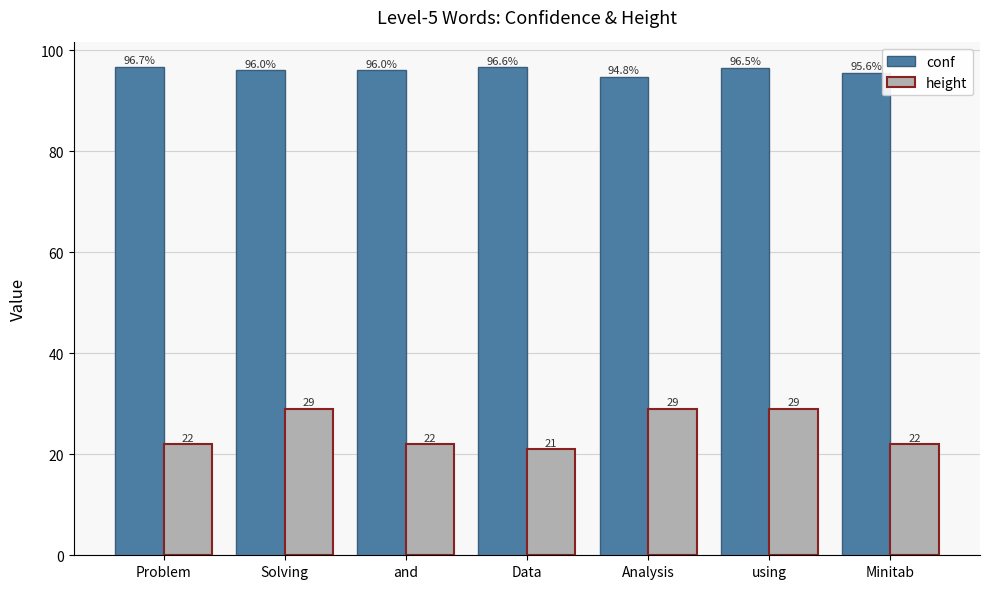

What is the difference between the highest and lowest values at Problem?

74.7